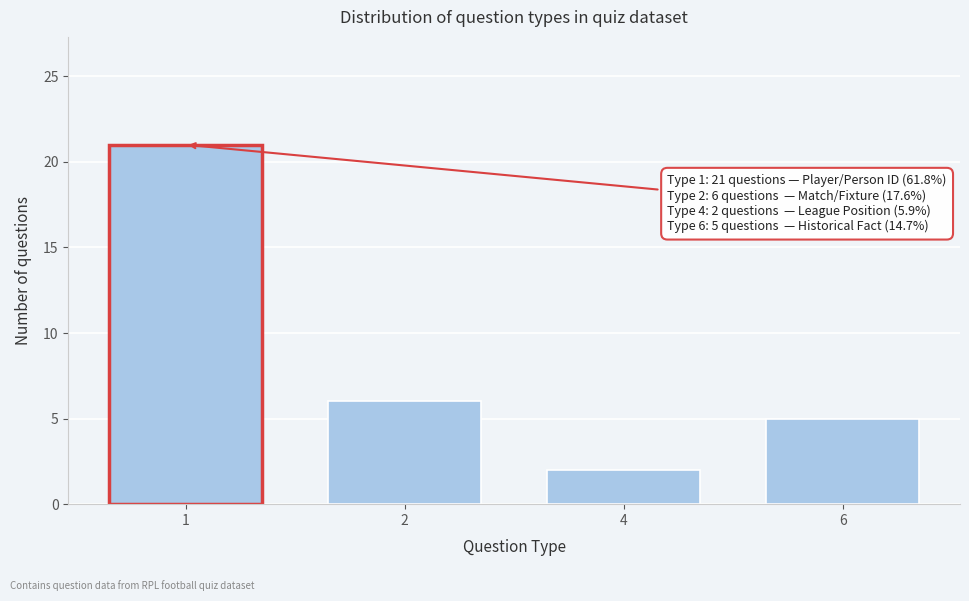

Reading left to right, list all the values displayed in this chart.

21	6	2	5